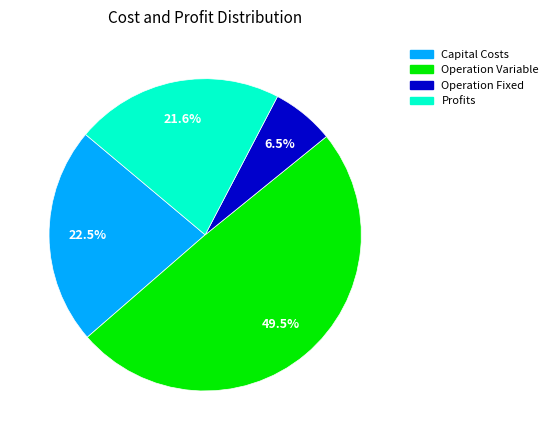

Rank the categories by value from highest to lowest.

Operation Variable, Capital Costs, Profits, Operation Fixed